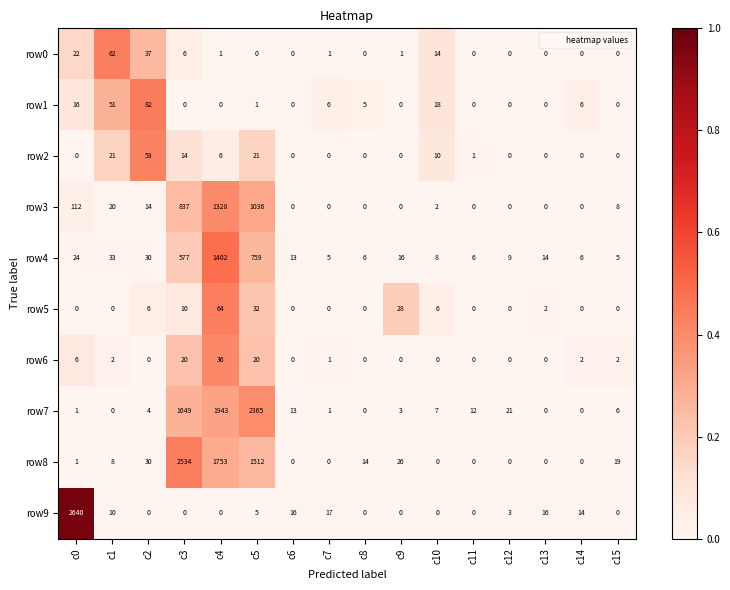

Which series has the largest total across all categories?

row7